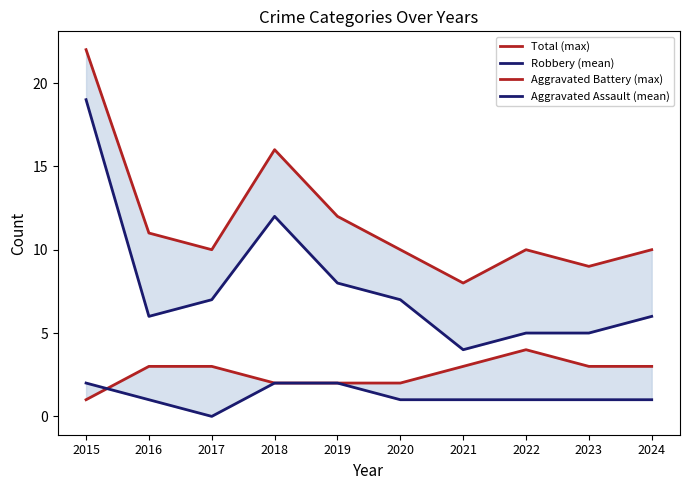

How many lines are shown in the chart?

4